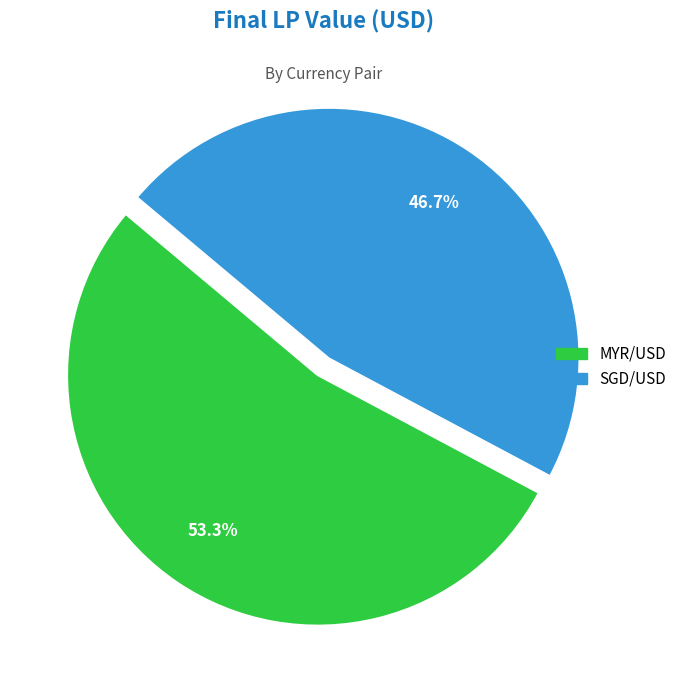

Approximately how many times larger is the value at MYR/USD compared to SGD/USD?

1.1